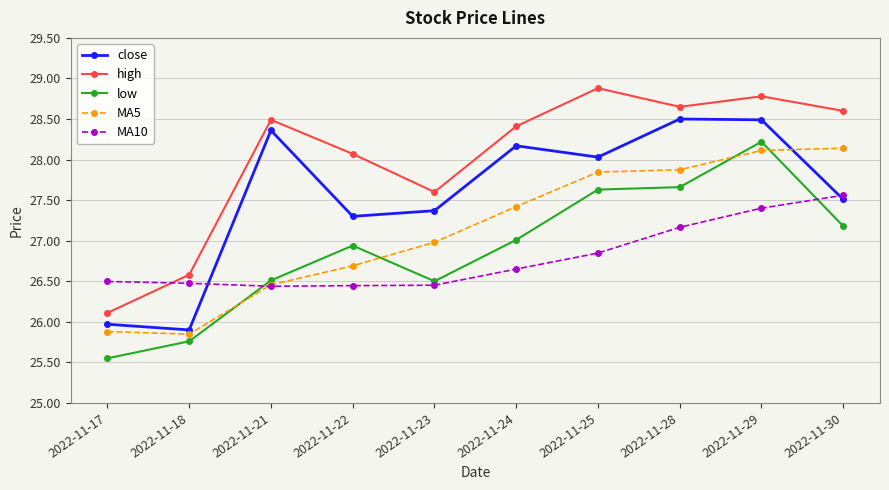

At 2022-11-25, list the series in order from largest to smallest.

high, close, MA5, low, MA10